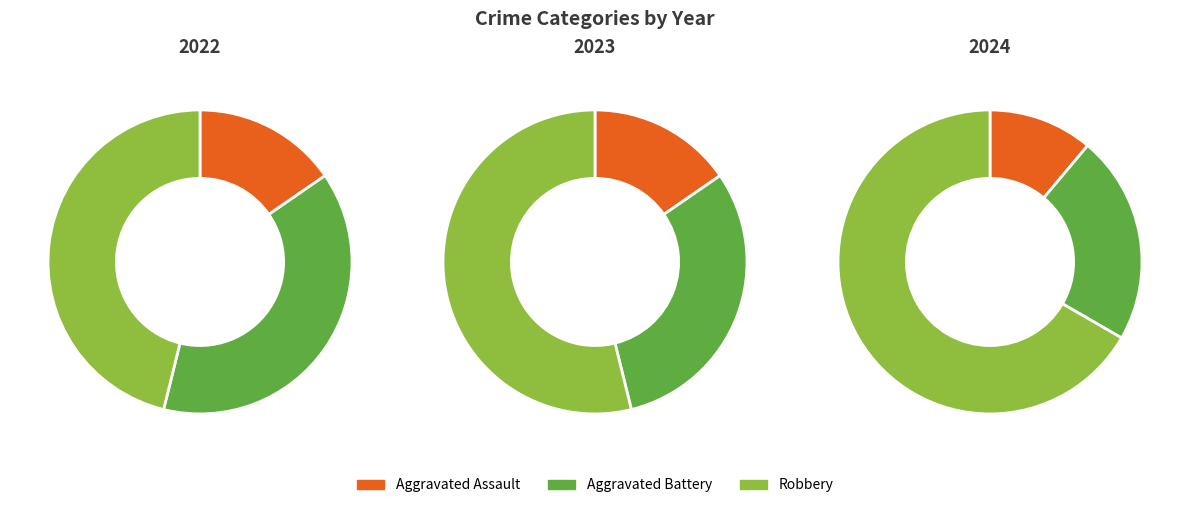

Do Aggravated Assault and Aggravated Battery together represent more than half of the pie?

No